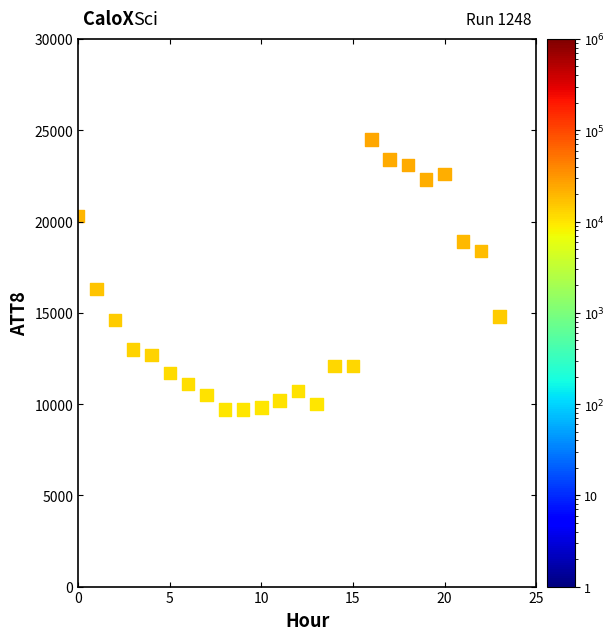

What Y value in the scatter plot is closest to 17100?

16300